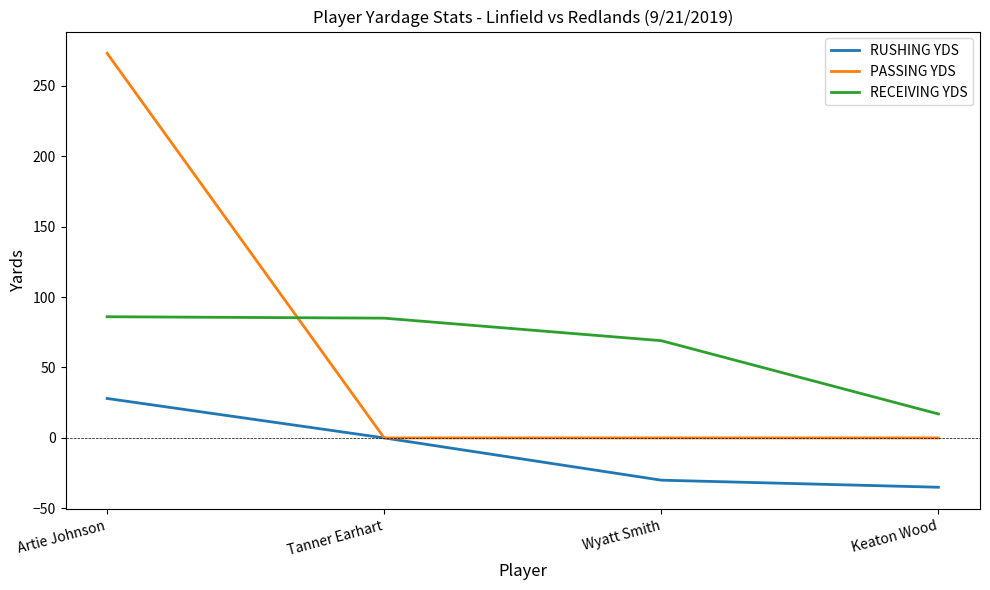

True or false: RECEIVING YDS and RUSHING YDS intersect in this chart.

False